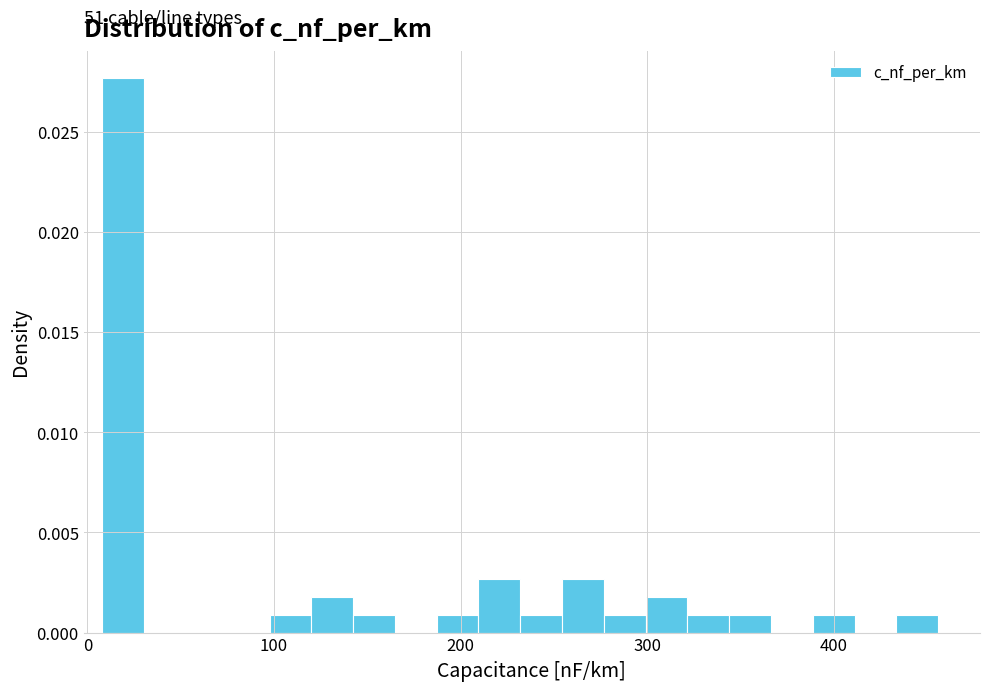

Around what value on the x-axis is the tallest bar? Give the approximate position of its centre, as read against the axis.

20